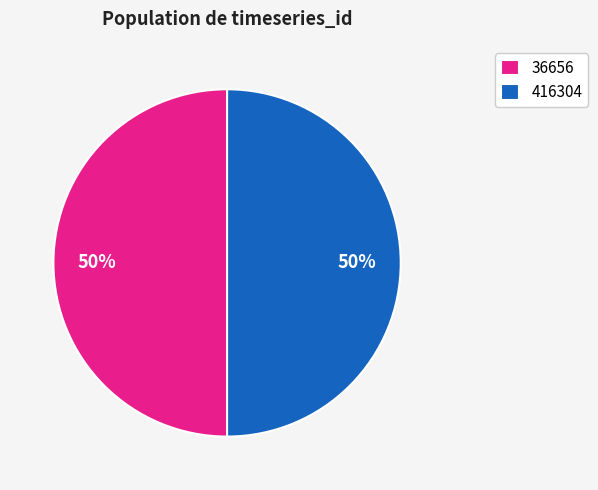

Count the number of slices in the pie.

2